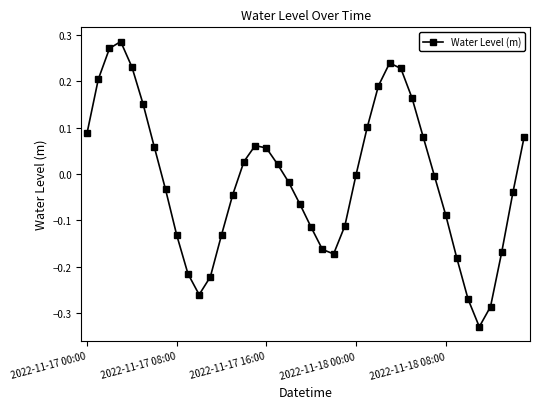

What is the sum of all values?

-0.5